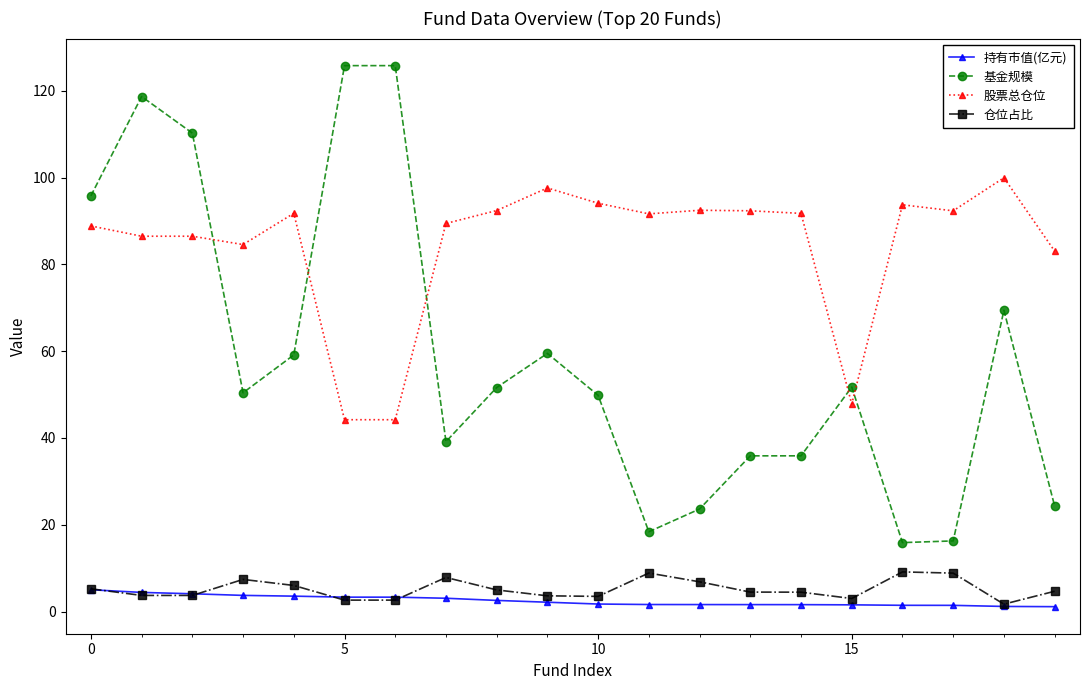

True or false: 仓位占比 has more than 2 points higher than both neighbors.

True